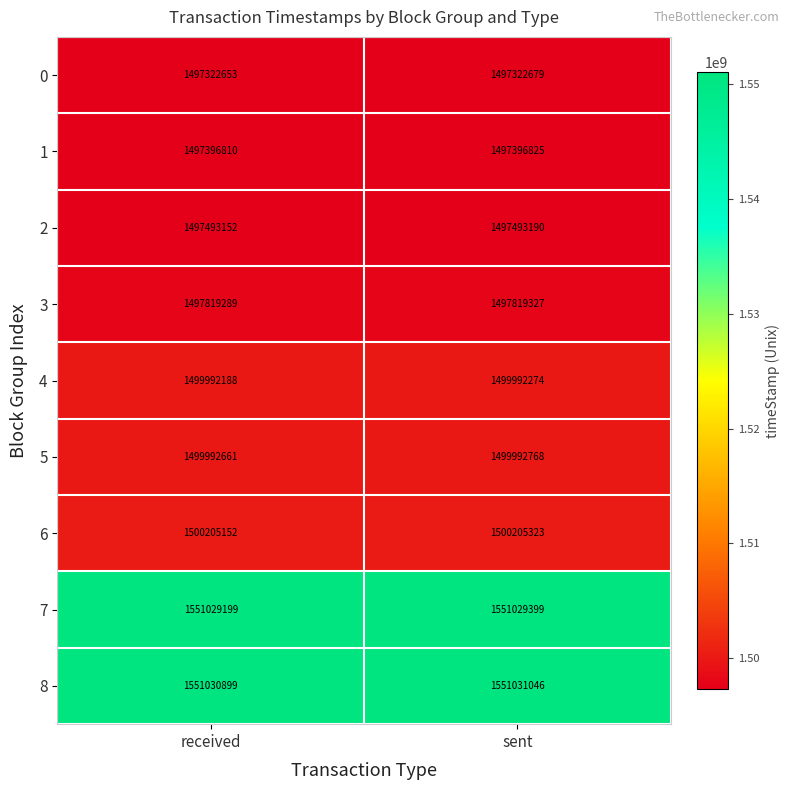

What is the lowest value of the 0 series?

1497322653